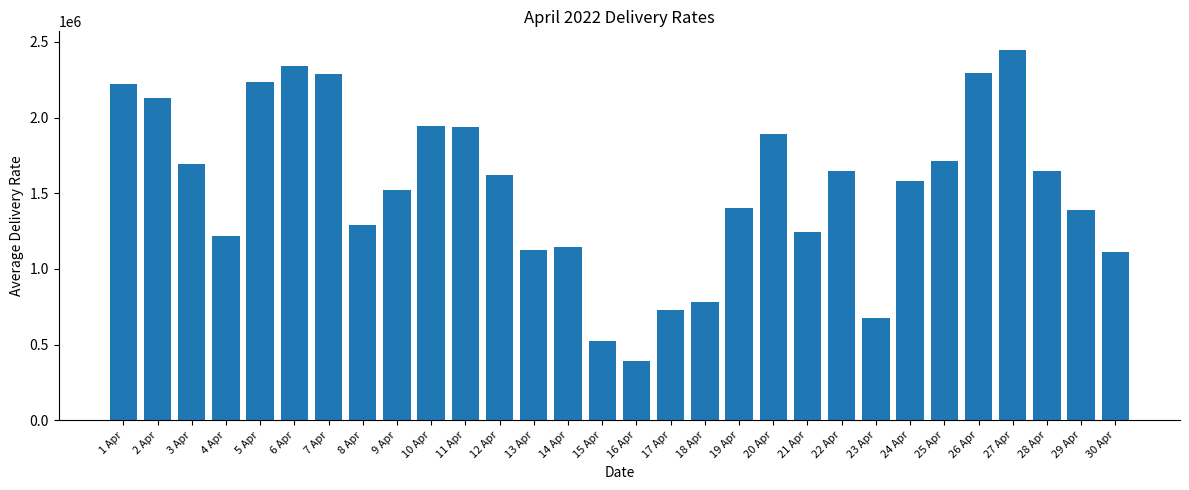

What is the smallest value displayed?

393901.2